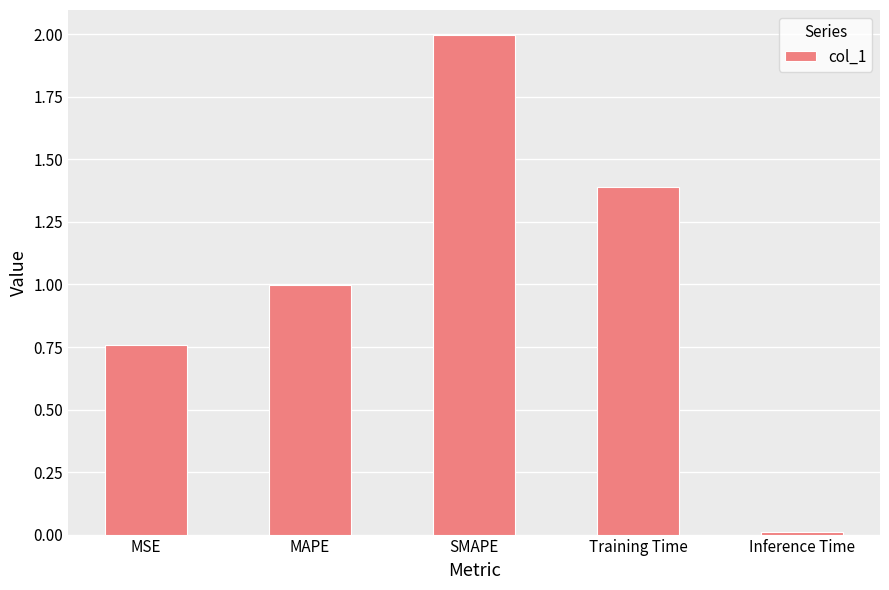

Rank the categories by value from highest to lowest.

SMAPE, Training Time, MAPE, MSE, Inference Time